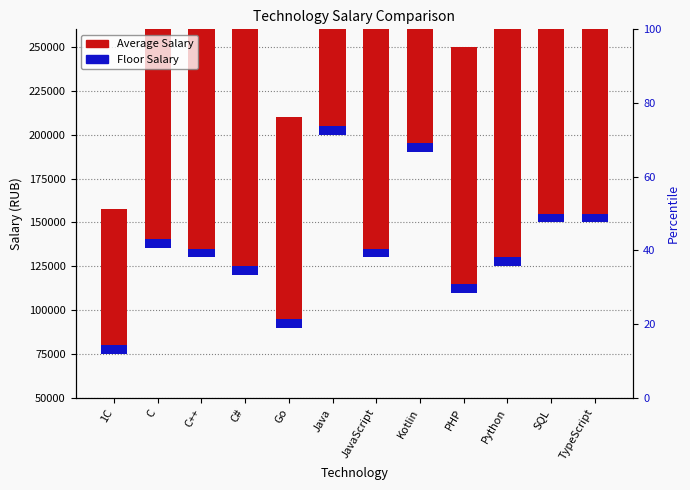

Rank the series by their average value, from highest to lowest.

Average Salary, Floor Salary